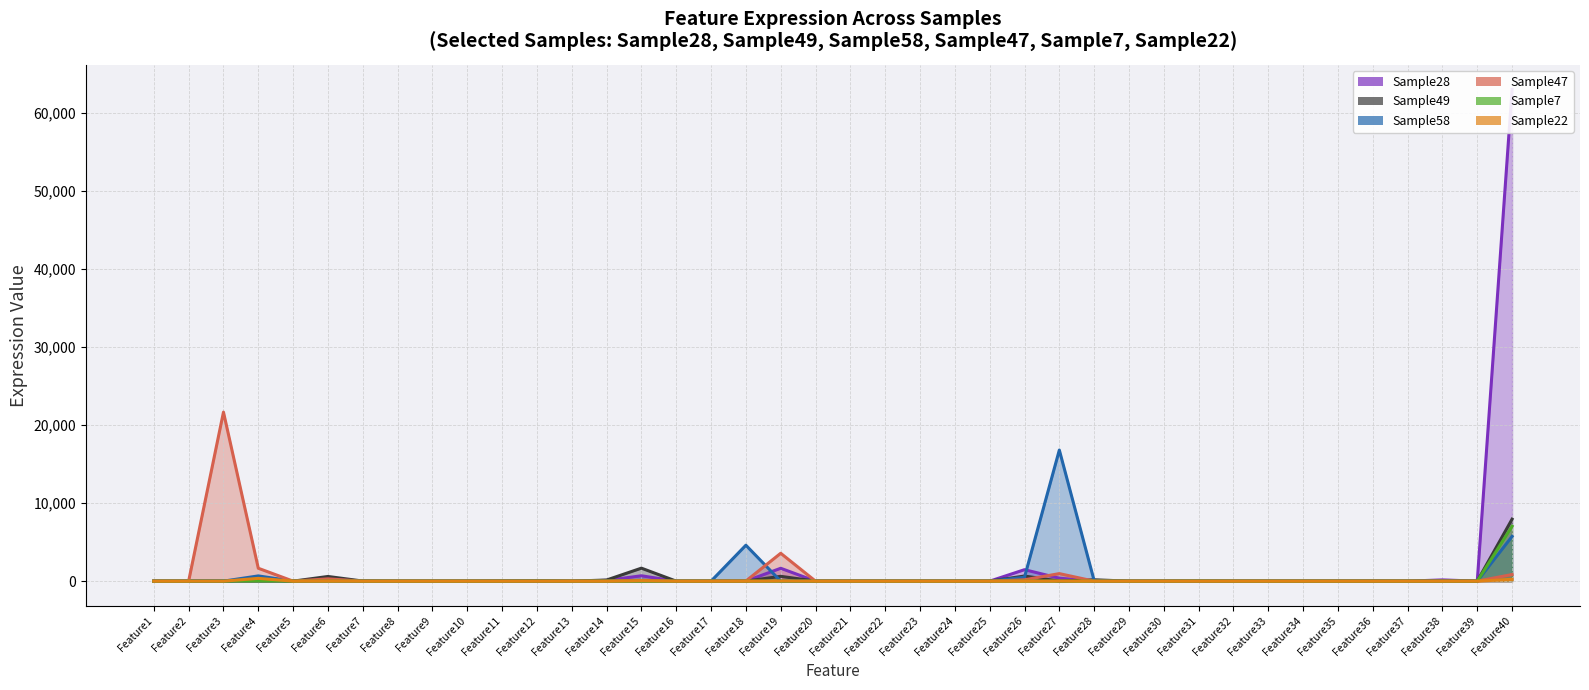

What is the difference between the highest and lowest values at Feature15?

1664